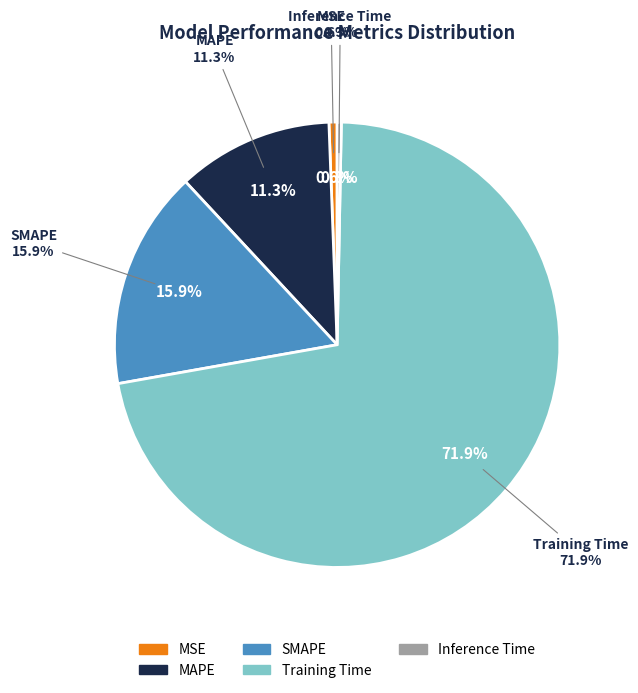

To the nearest percent, what is the difference between the largest and smallest slice percentages?

72%